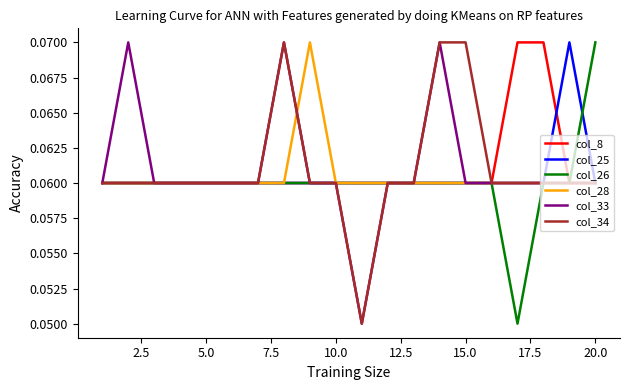

Is this an area chart (filled region under the line)?

No